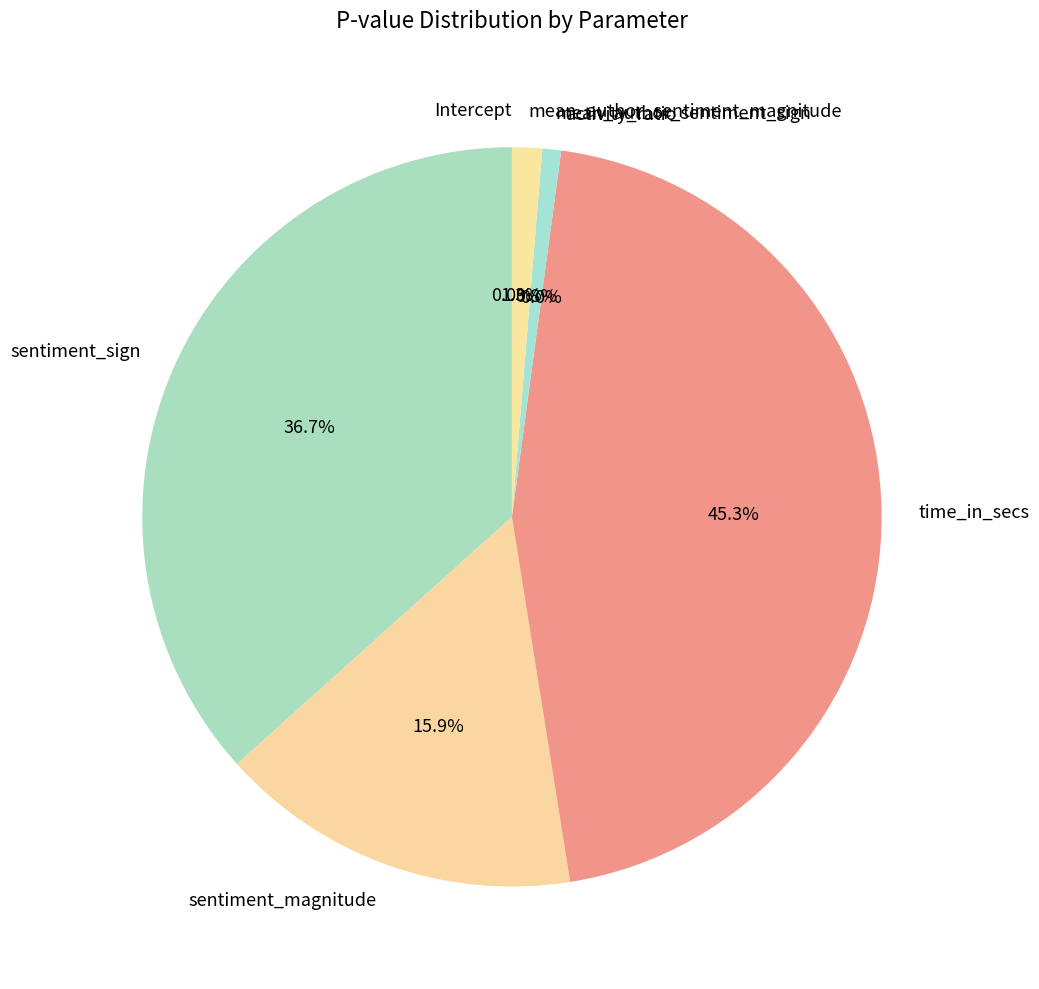

The mean_author_sentiment_magnitude slice represents 1% of the pie. True or false?

True